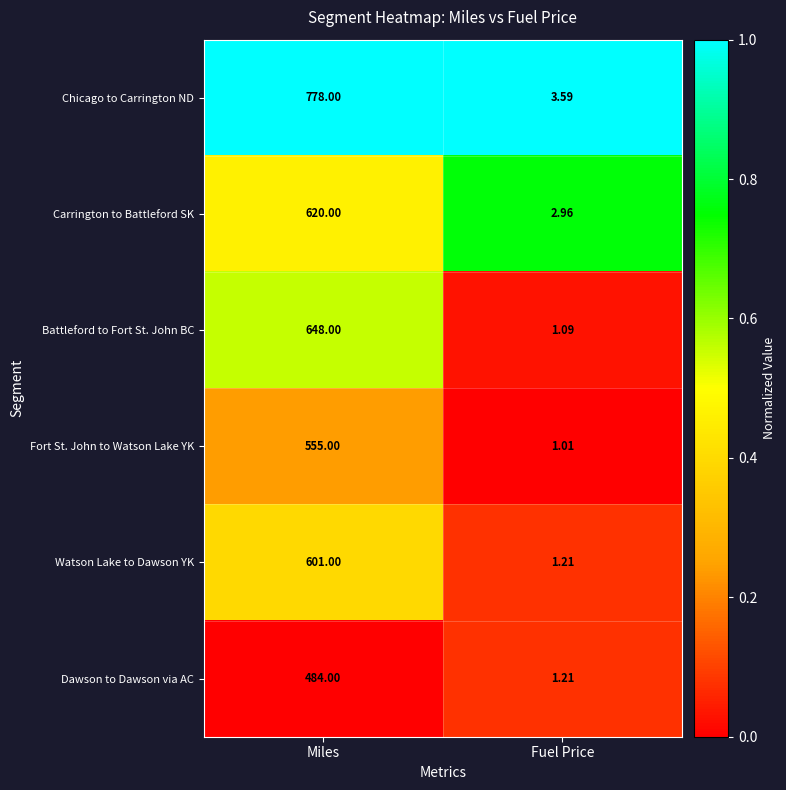

What is the total value across all series at Fuel Price?

11.1